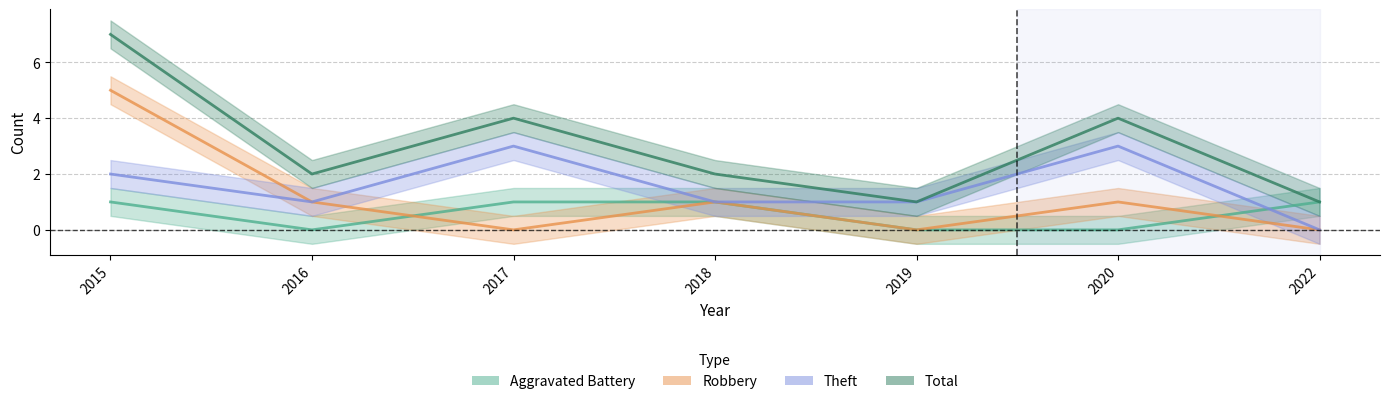

At how many categories does at least one series exceed 3?

3